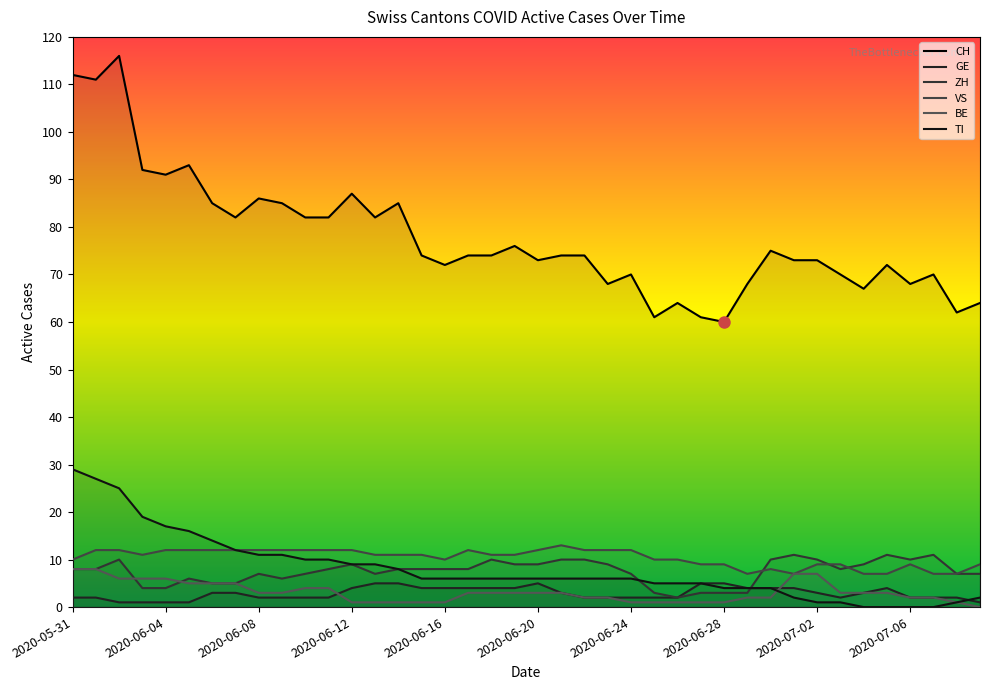

What is the value of the VS point at the 25th from the left?

12